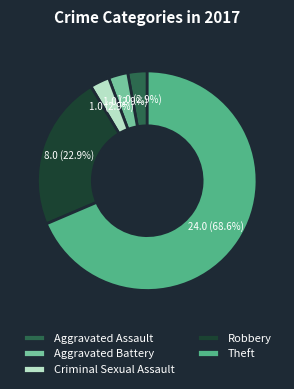

What is the largest slice in the pie chart?

Theft